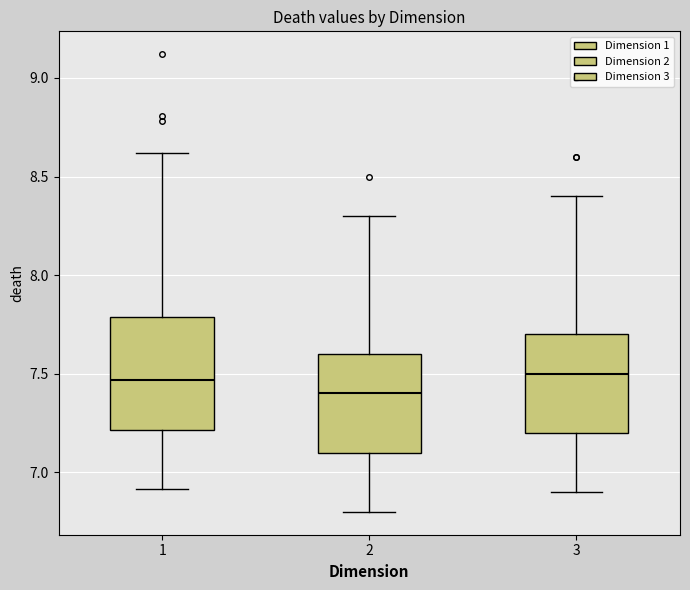

Which box's median line is the lowest?

2